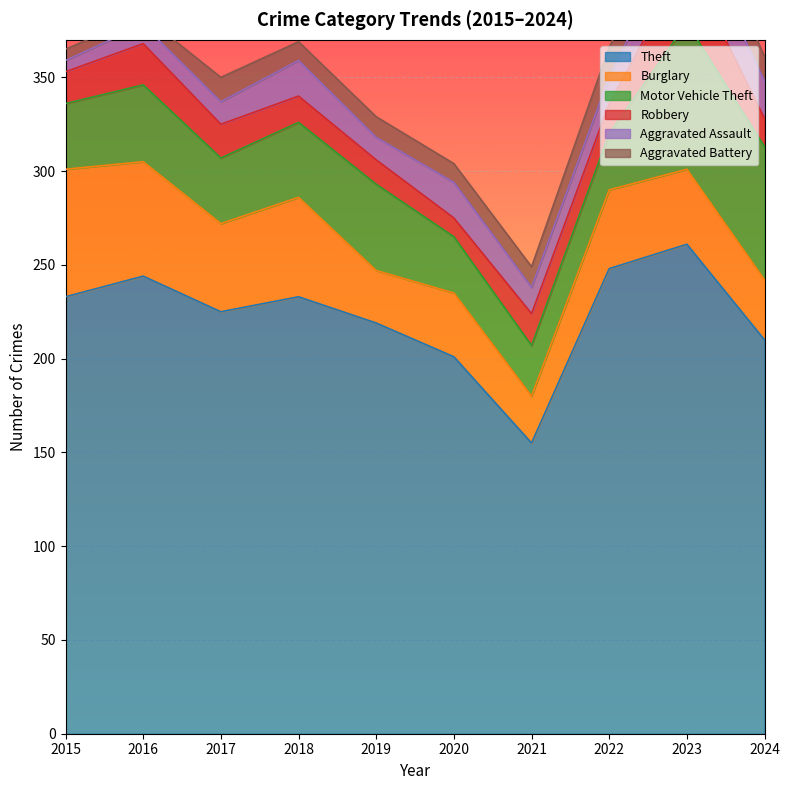

How many lines are shown in the chart?

6